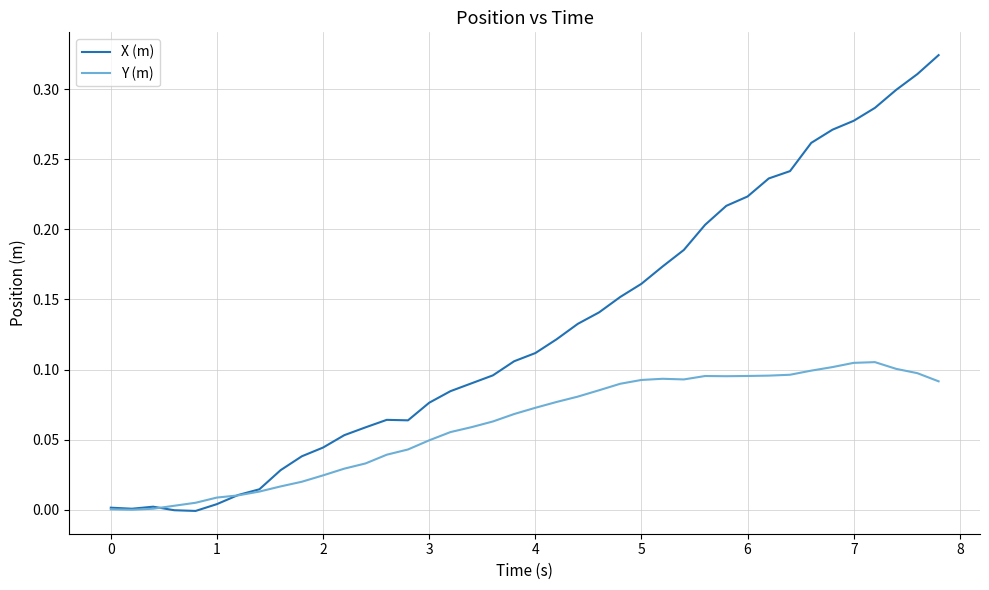

Rank the series by their maximum value, from lowest to highest.

Y (m), X (m)